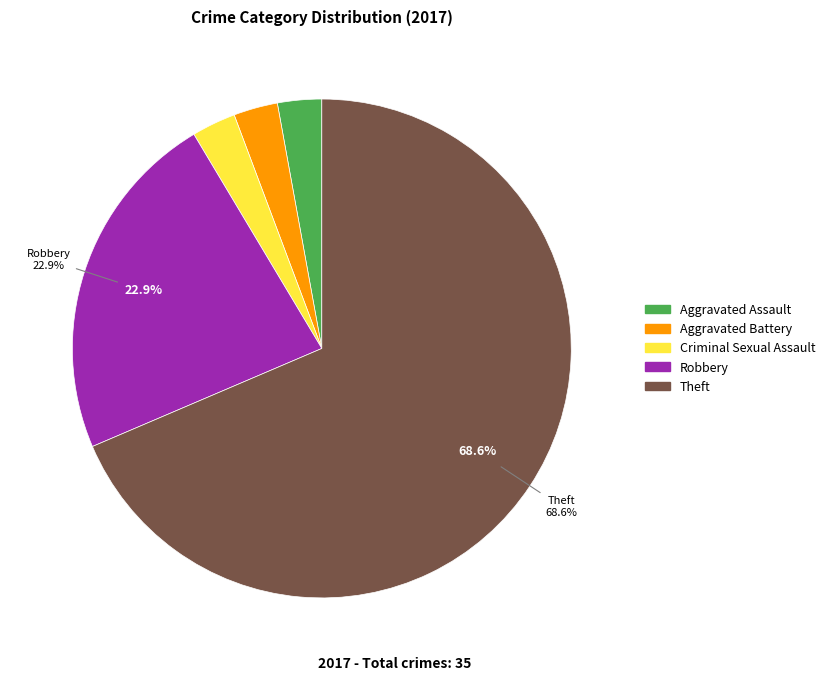

Does any single category account for the majority?

Yes